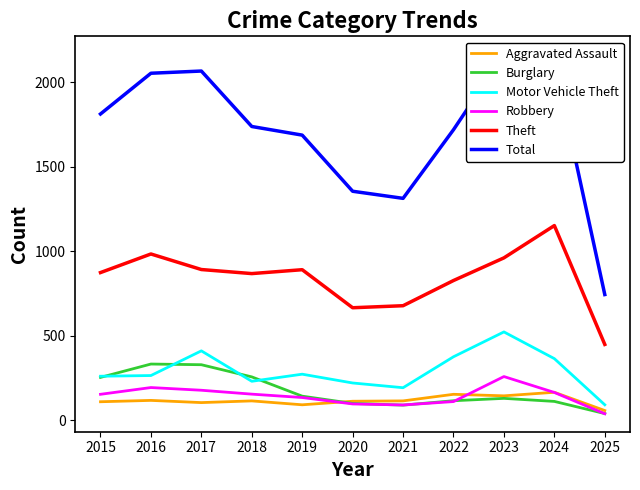

What is the difference between the maximum and minimum values in the Total series?

1421